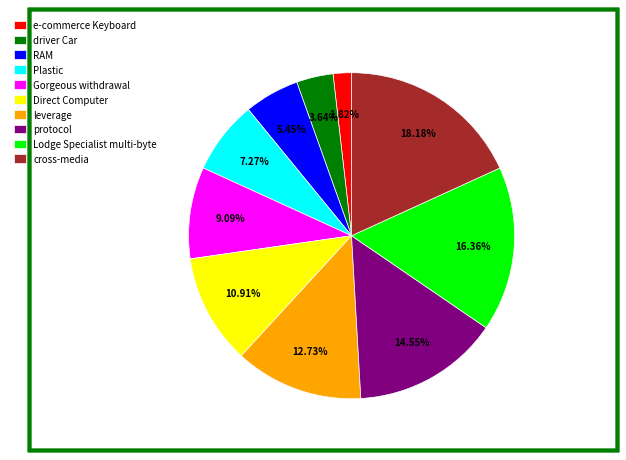

Between Direct Computer and protocol, which is larger?

protocol